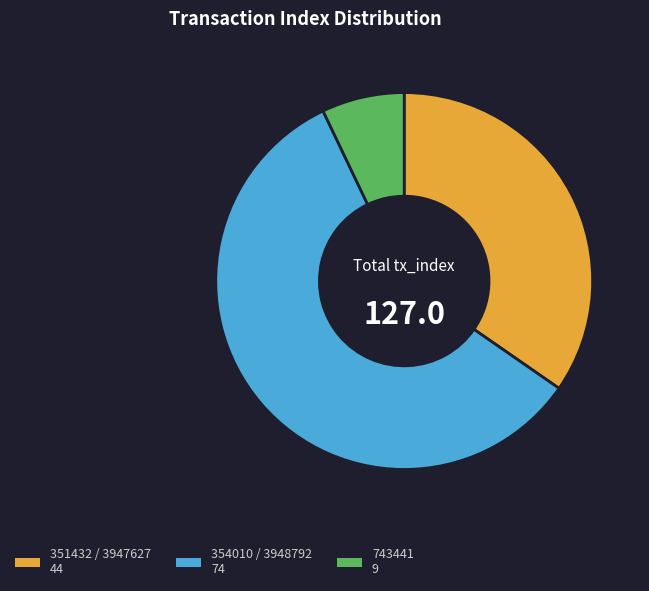

Does any single category account for the majority?

Yes